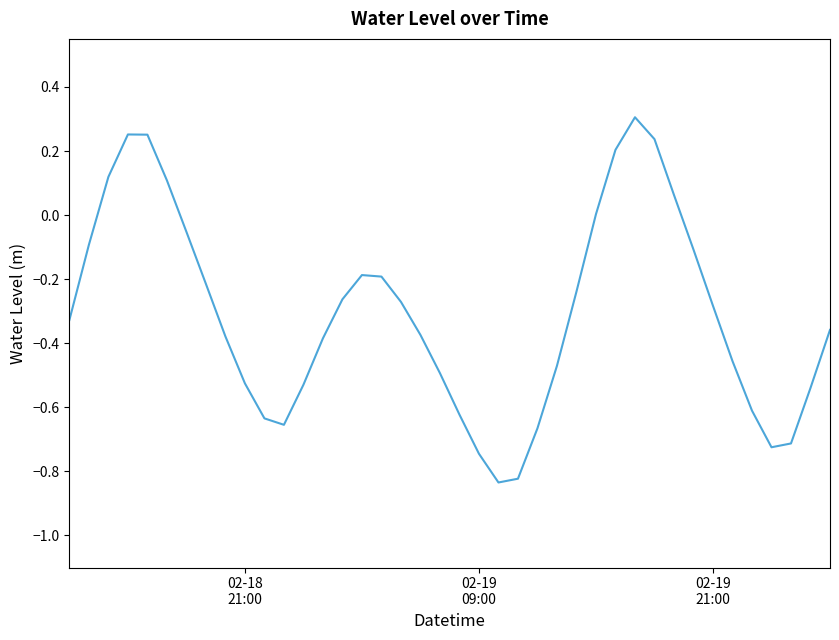

What is the difference between the maximum and minimum values?

1.1